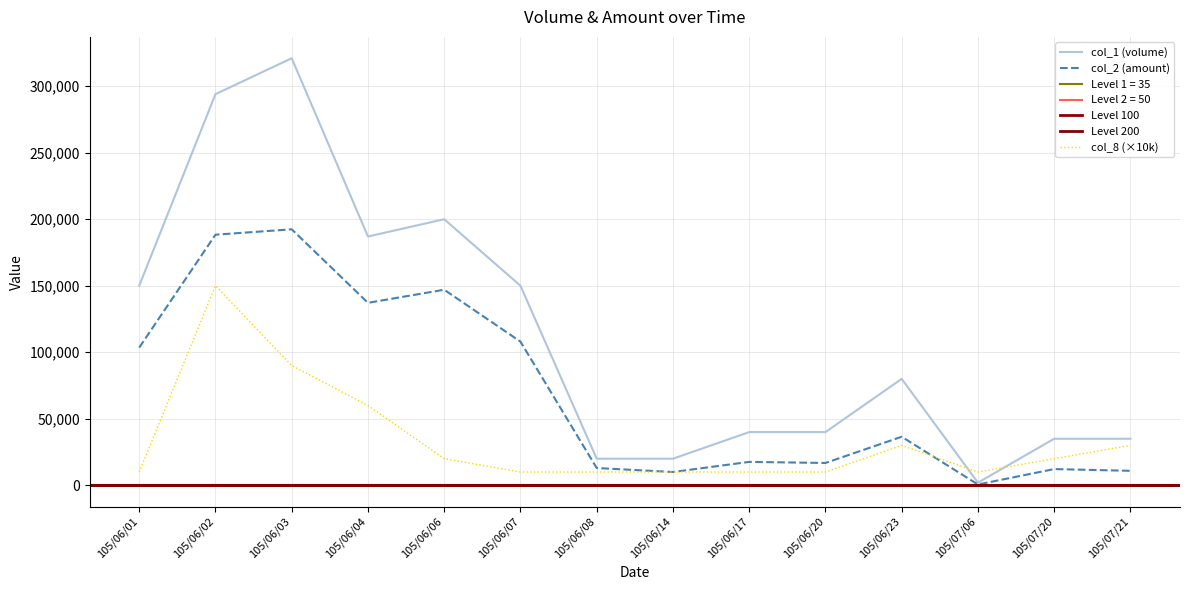

At which label does col_1 (volume) reach its peak?

105/06/03